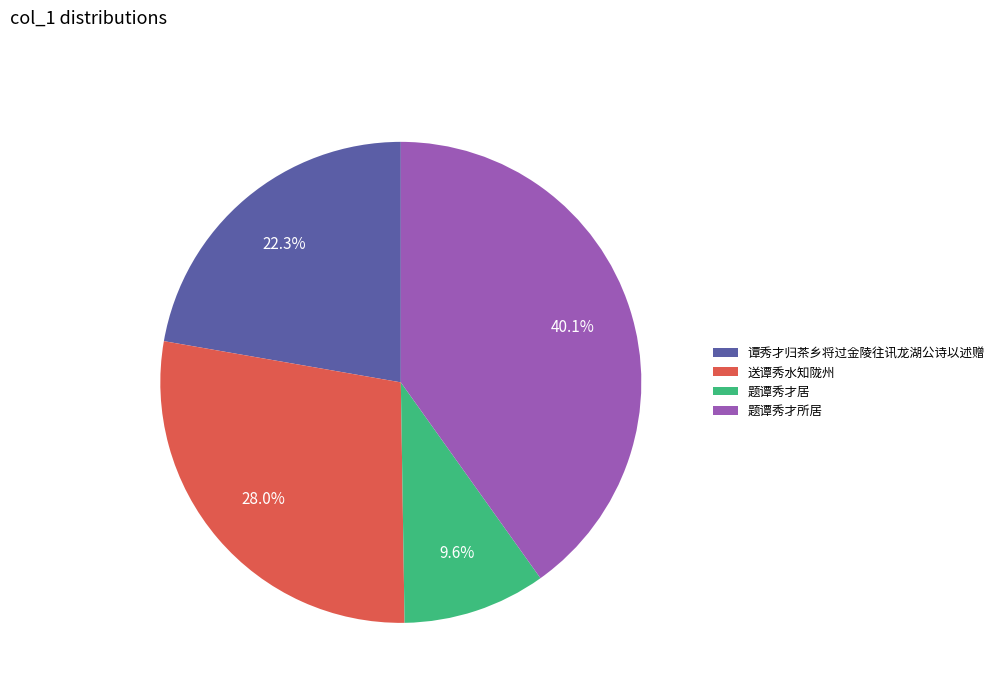

Is there any slice that represents more than half of the pie?

No